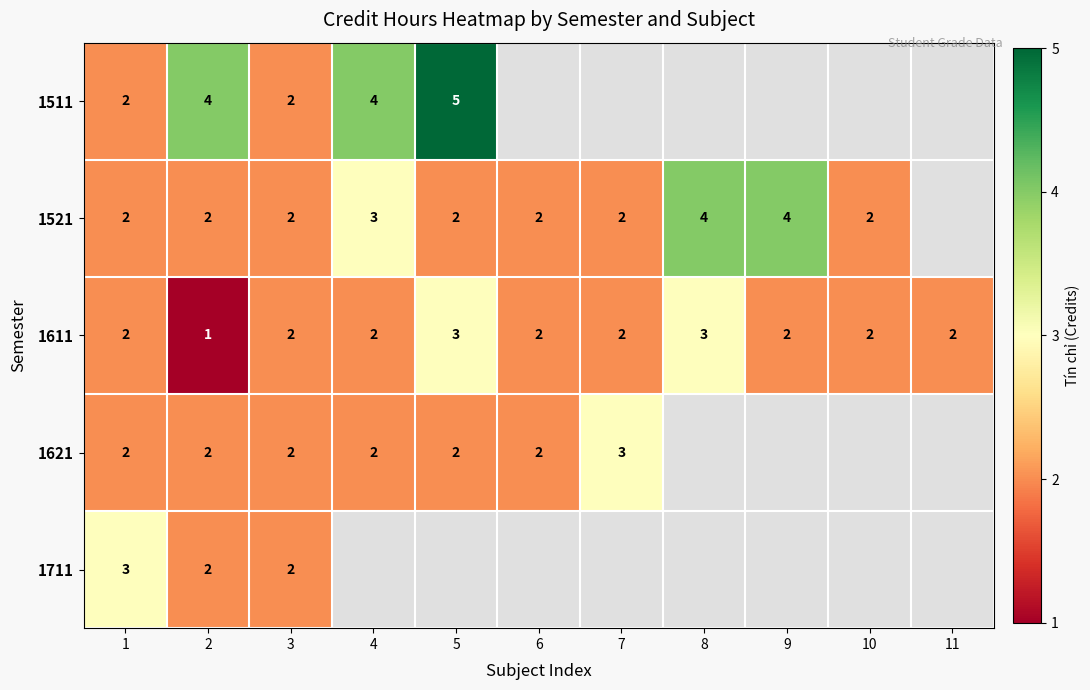

Is it true that 1521 equals 4 at 9?

True